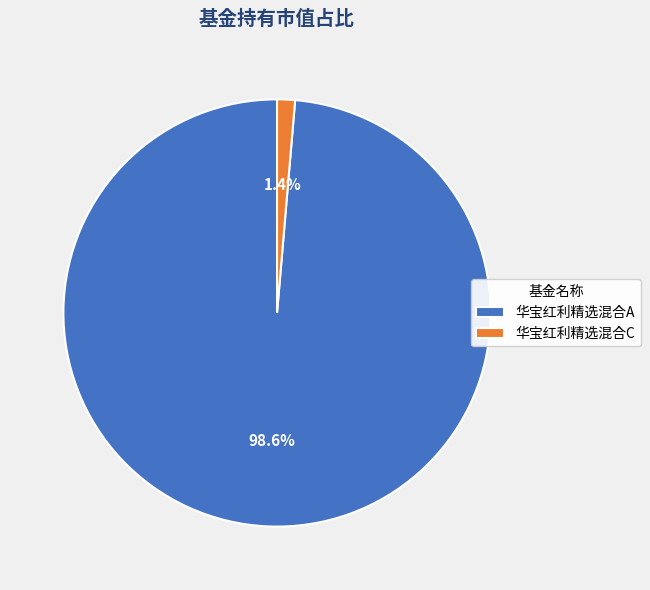

How many slices are in this pie chart?

2